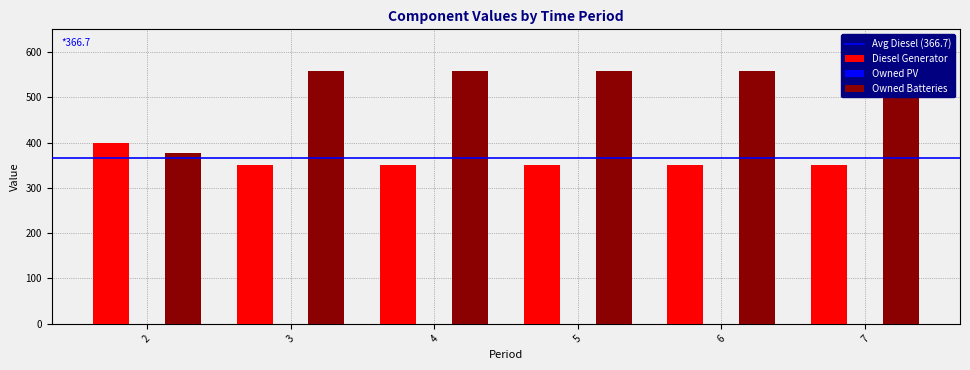

Is it true that Owned Batteries equals 835 at 7?

False